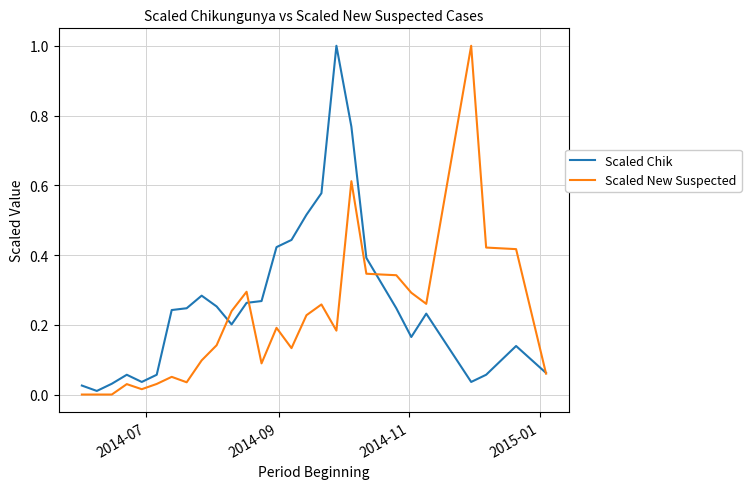

Which series has the largest total across all categories?

Scaled Chik